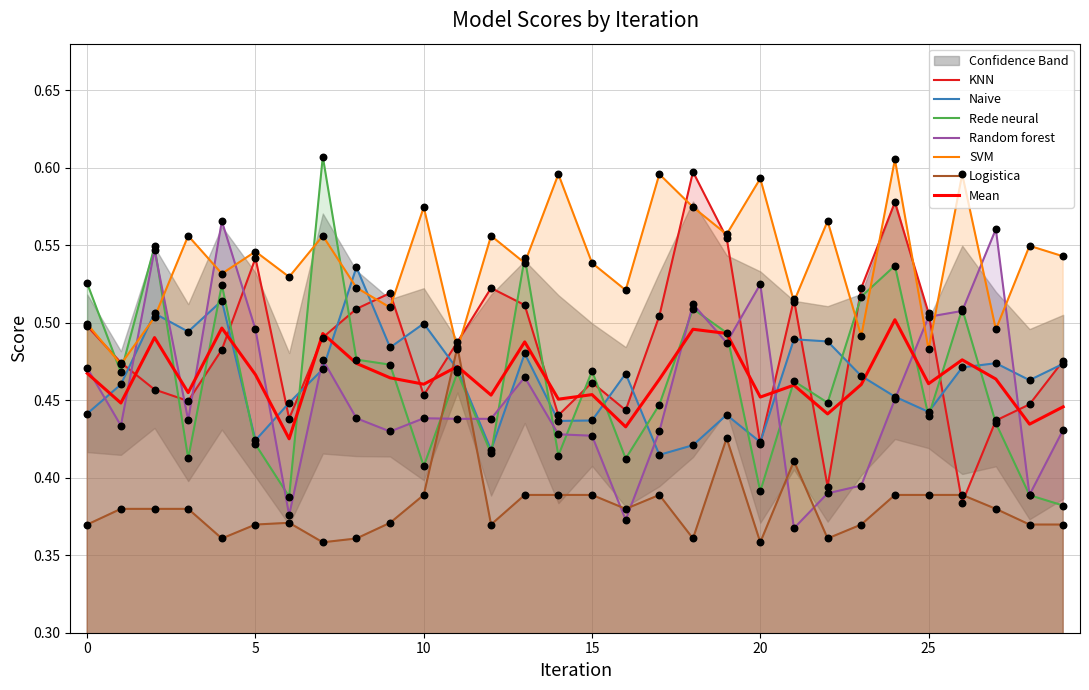

Is the value of SVM at 5 greater than the value of KNN at 10?

Yes